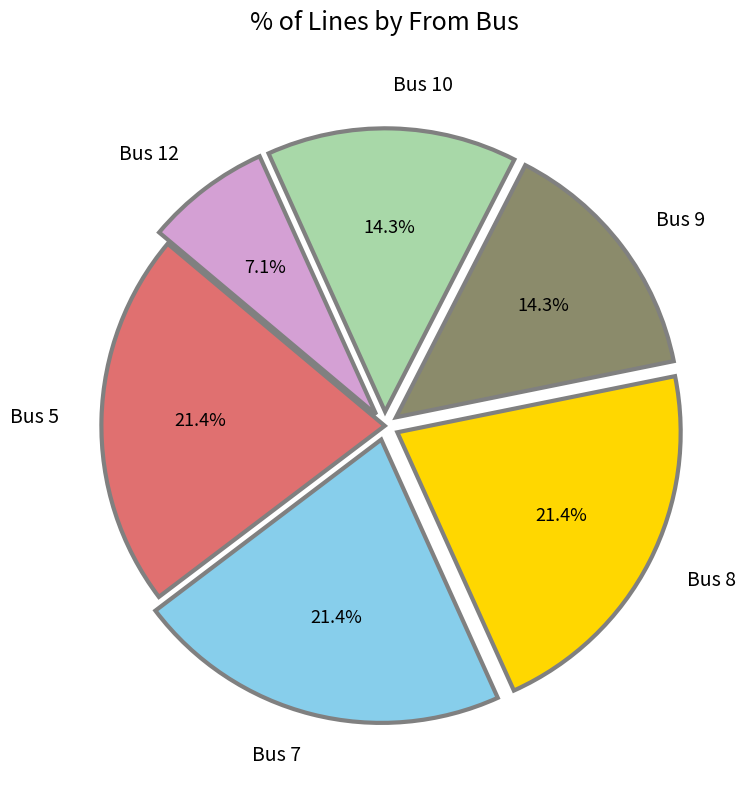

What percentage is NOT represented by Bus 10?

85.7%